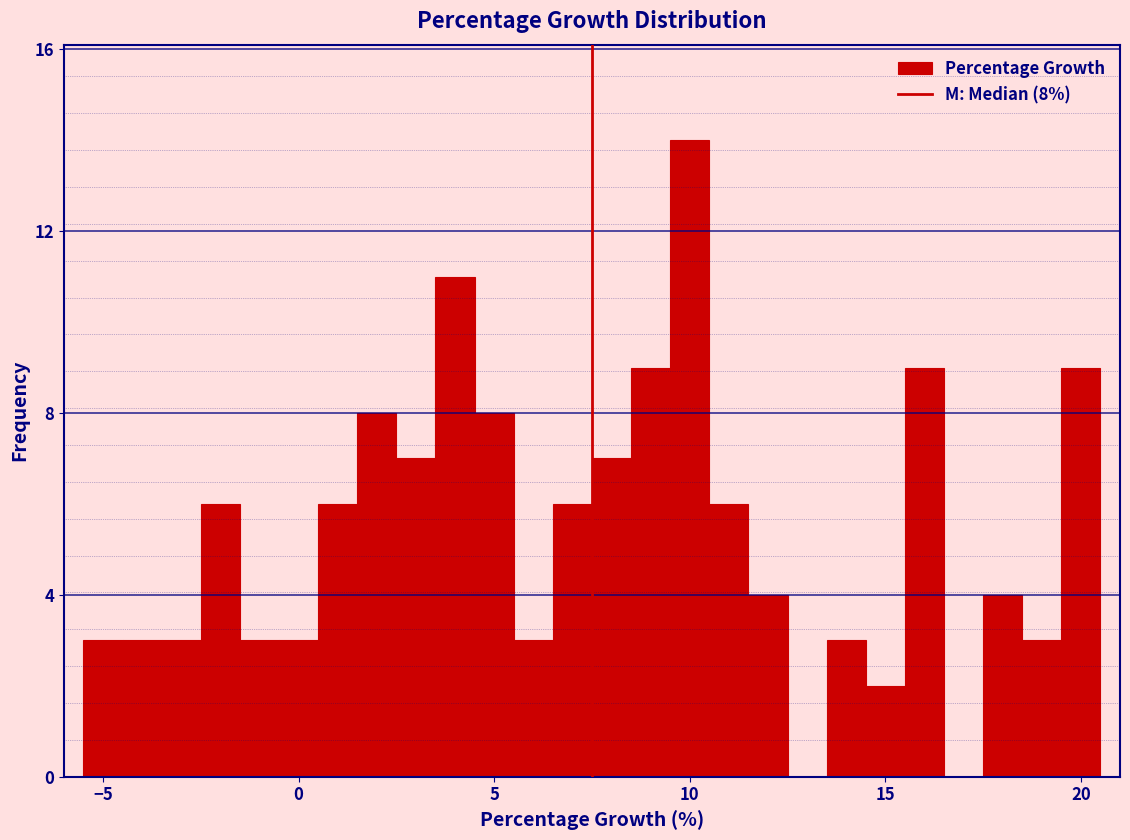

Around what value on the x-axis is the tallest bar? Give the approximate position of its centre, as read against the axis.

10.0